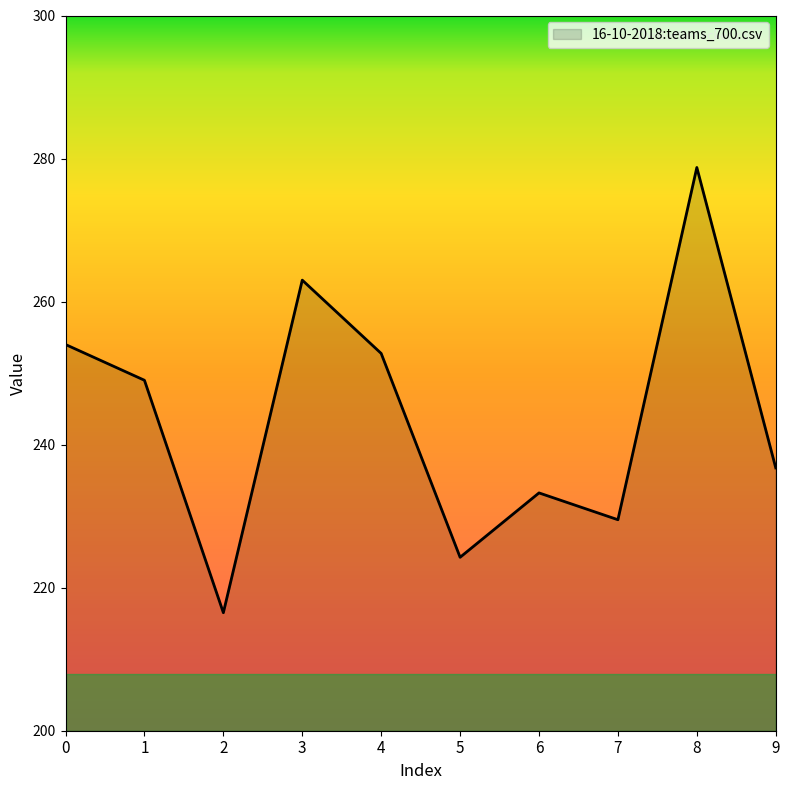

The chart shows a value of 424.3 at 3. True or false?

False